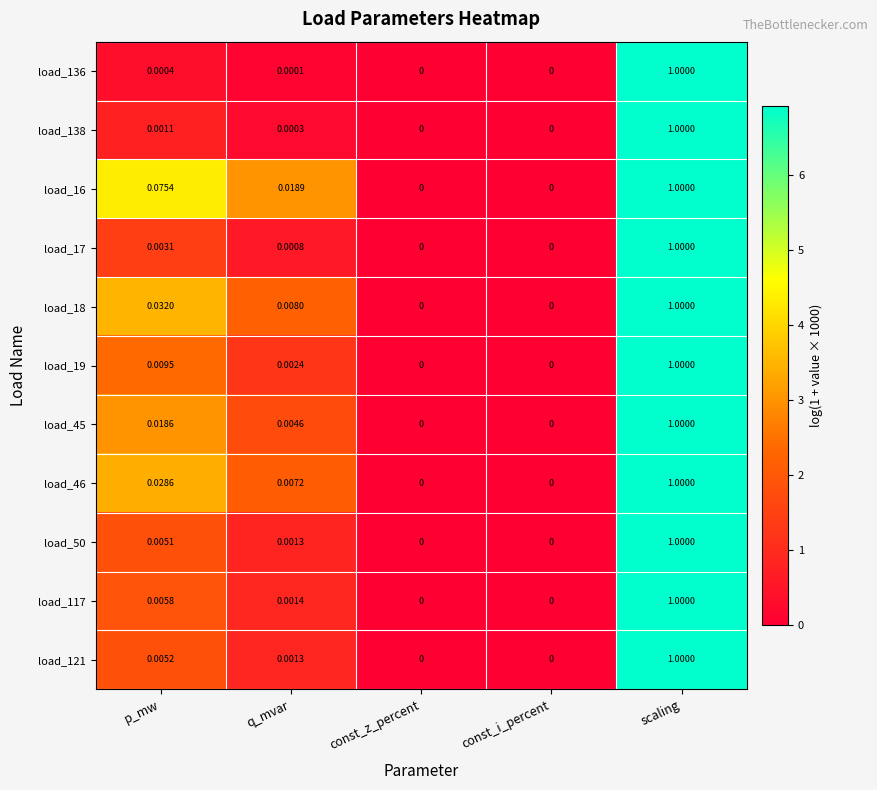

Is the value of load_17 at p_mw greater than the value of load_117 at q_mvar?

Yes